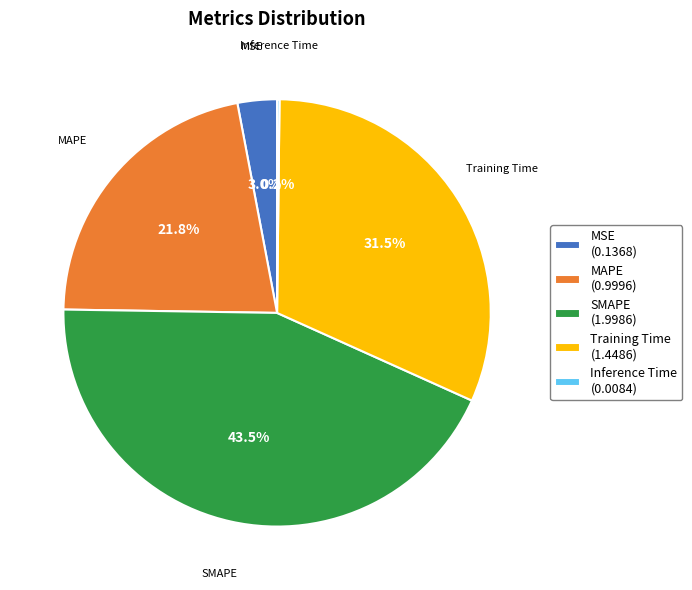

What is the largest slice in the pie chart?

SMAPE